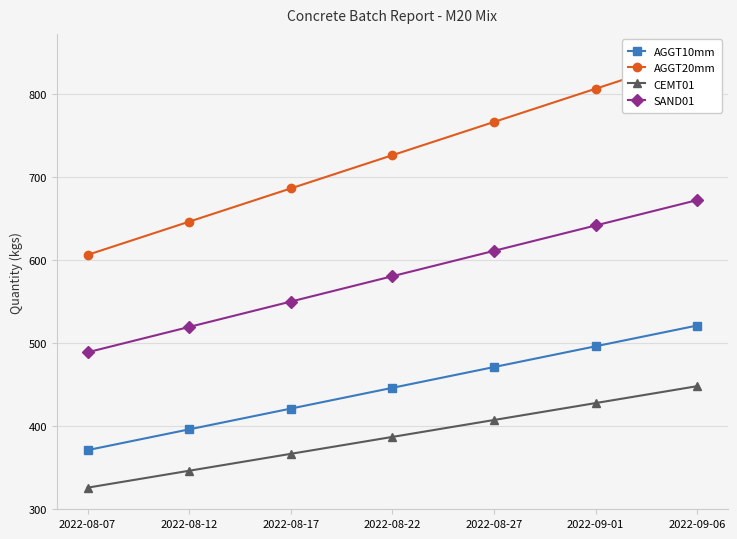

True or false: AGGT20mm has more than 1 points higher than both neighbors.

False